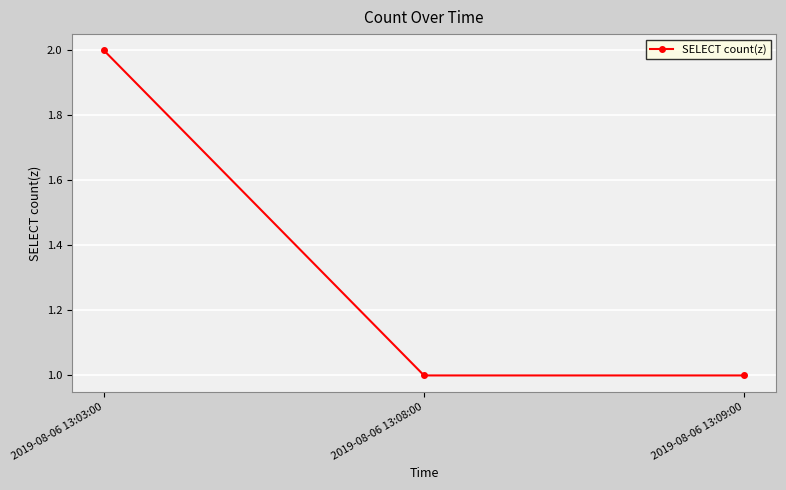

Reading left to right, extract all data points from this chart.

2019-08-06 13:03:00=2	2019-08-06 13:08:00=1	2019-08-06 13:09:00=1